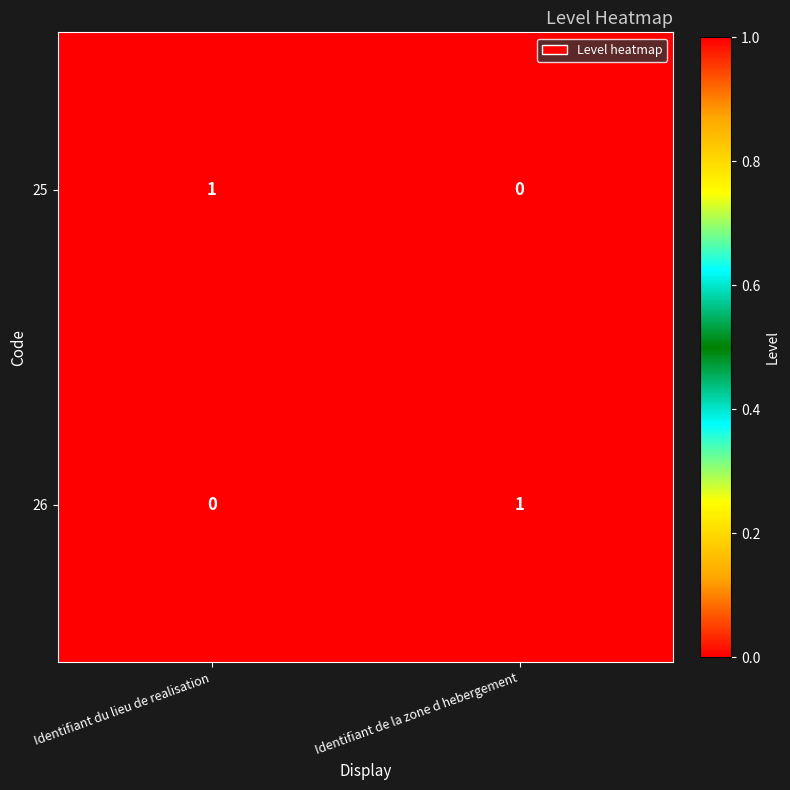

At which label does 25 reach its minimum?

Identifiant de la zone d hebergement